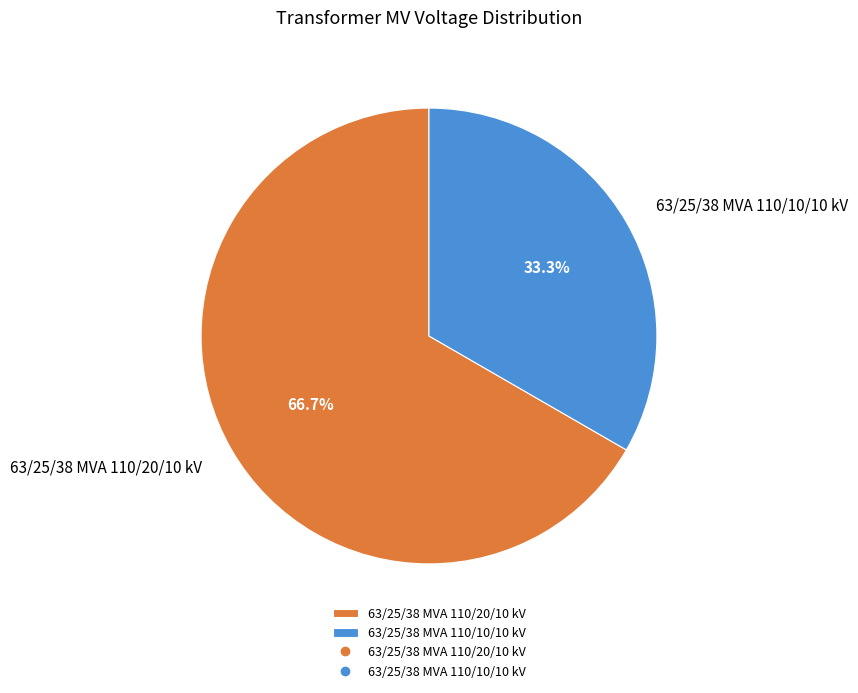

Does 63/25/38 MVA 110/20/10 kV represent more than half of the total?

Yes